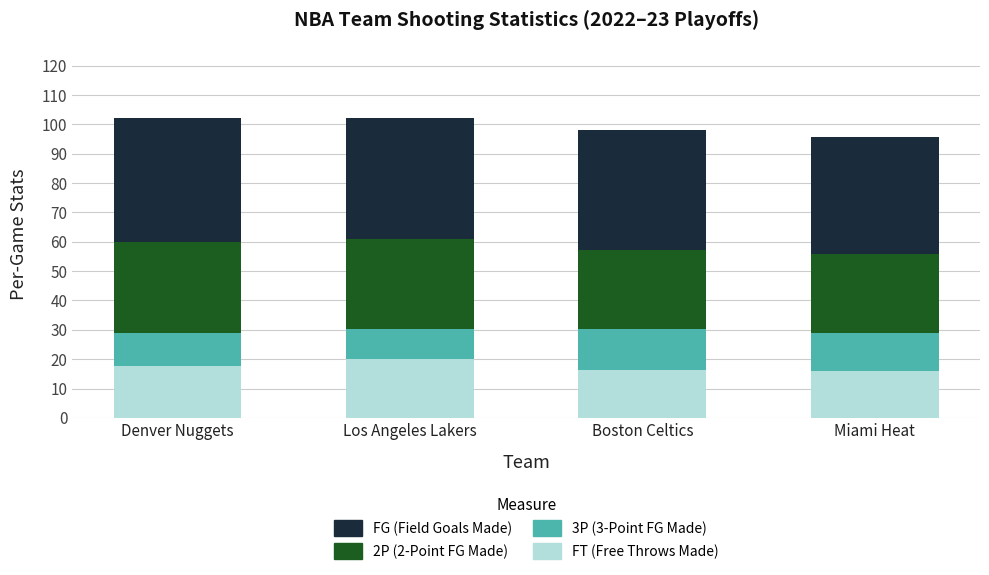

How many bars are there in total?

4